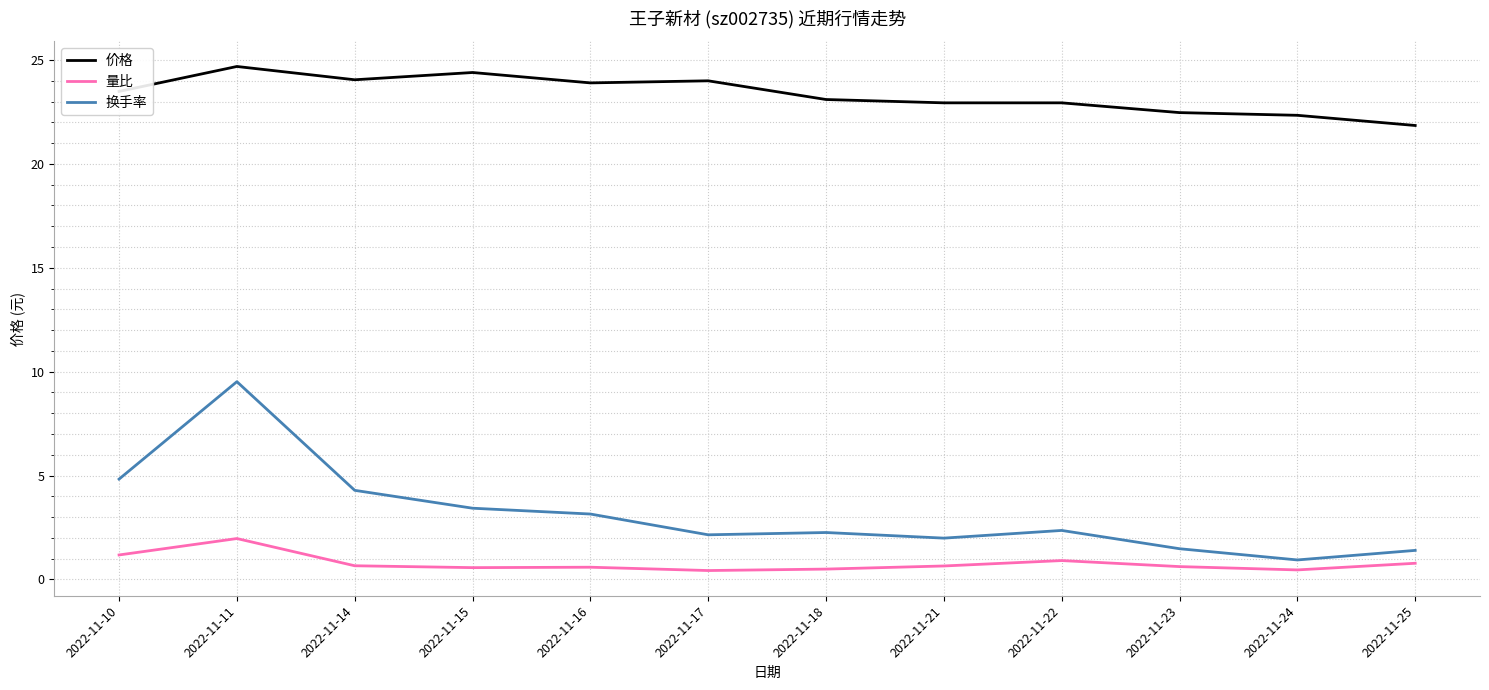

The 换手率 series shows 3.6 at 2022-11-22. True or false?

False